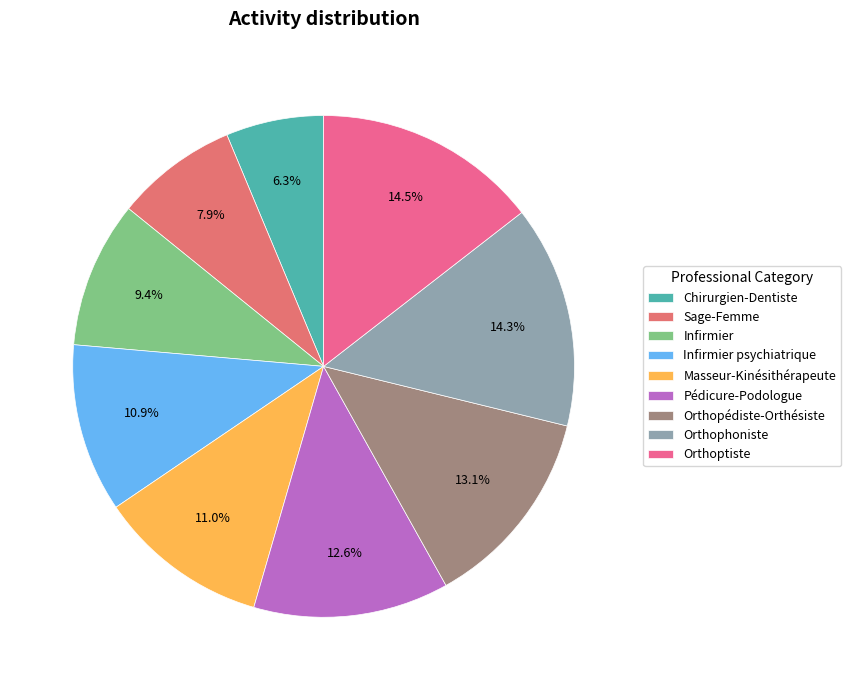

Which slice is the largest?

Orthoptiste